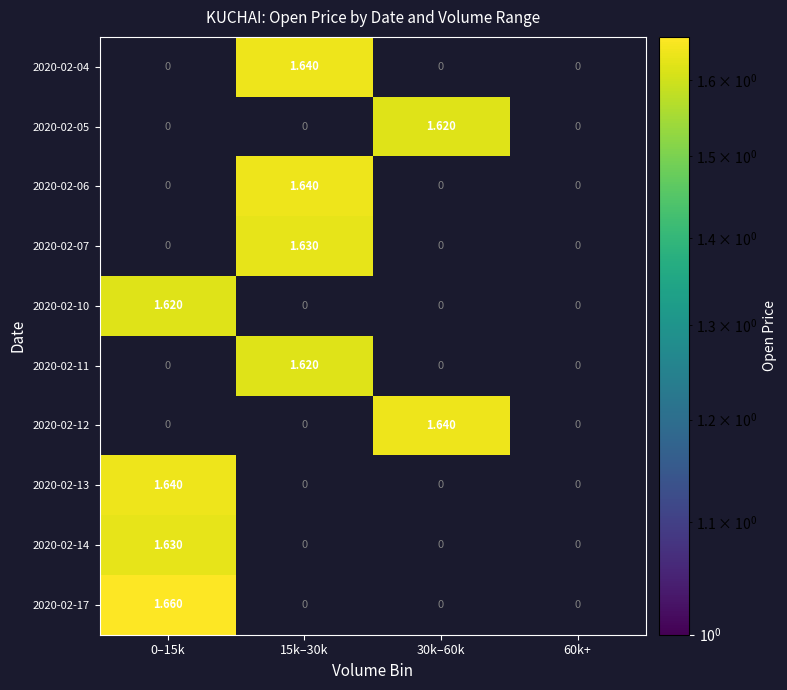

Is the value of 2020-02-11 at 15k–30k greater than the value of 2020-02-05 at 15k–30k?

Yes